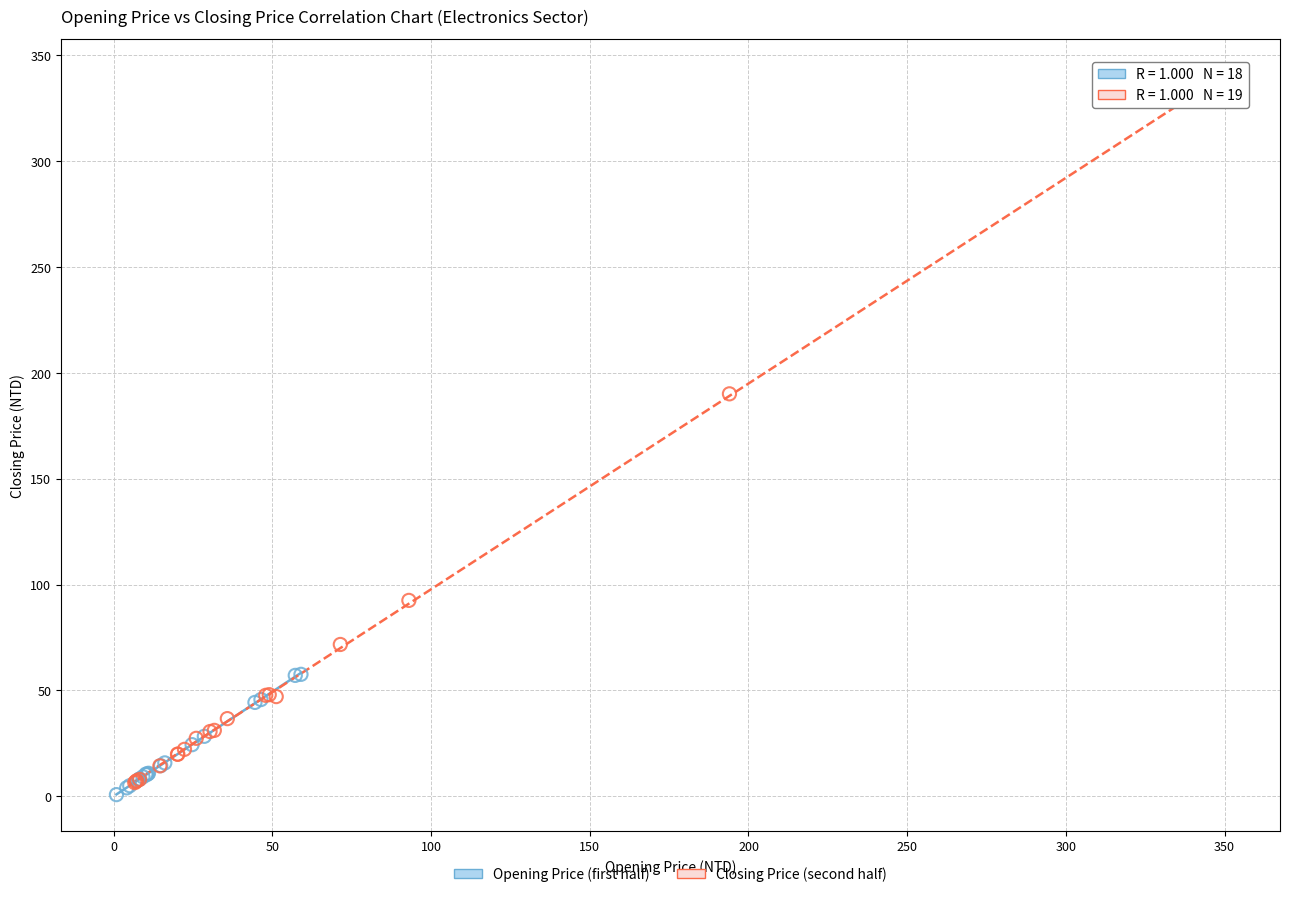

Which series has the largest Y range (max minus min)?

Closing Price (second half)